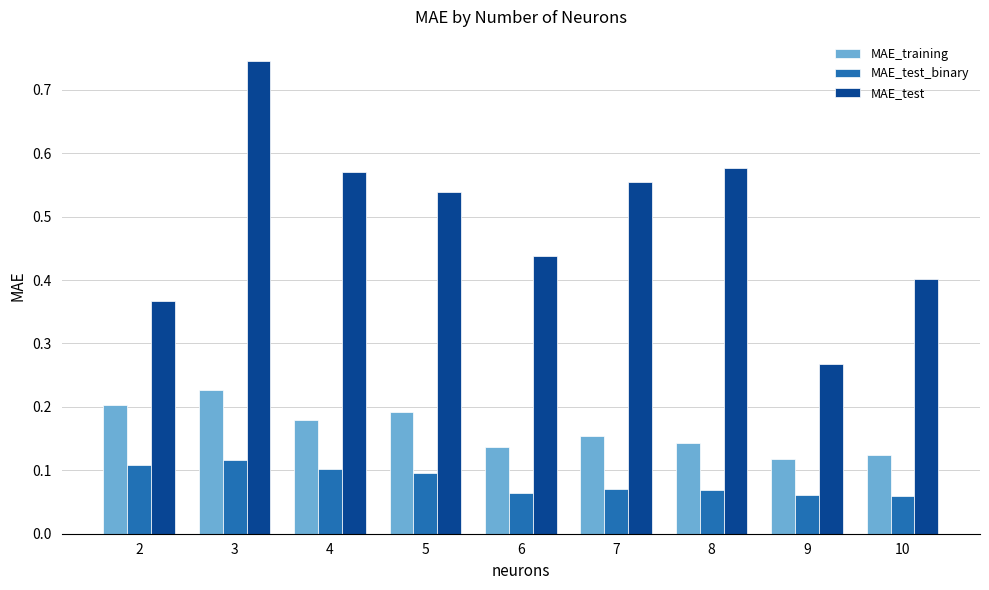

How many bars are there in total?

27